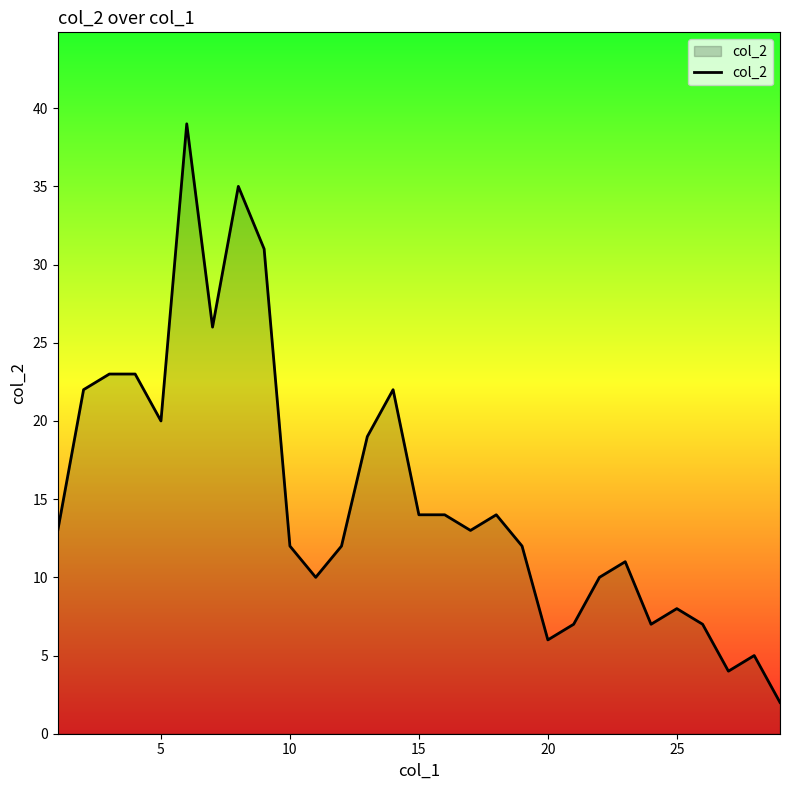

What is the difference between the maximum and minimum values?

37